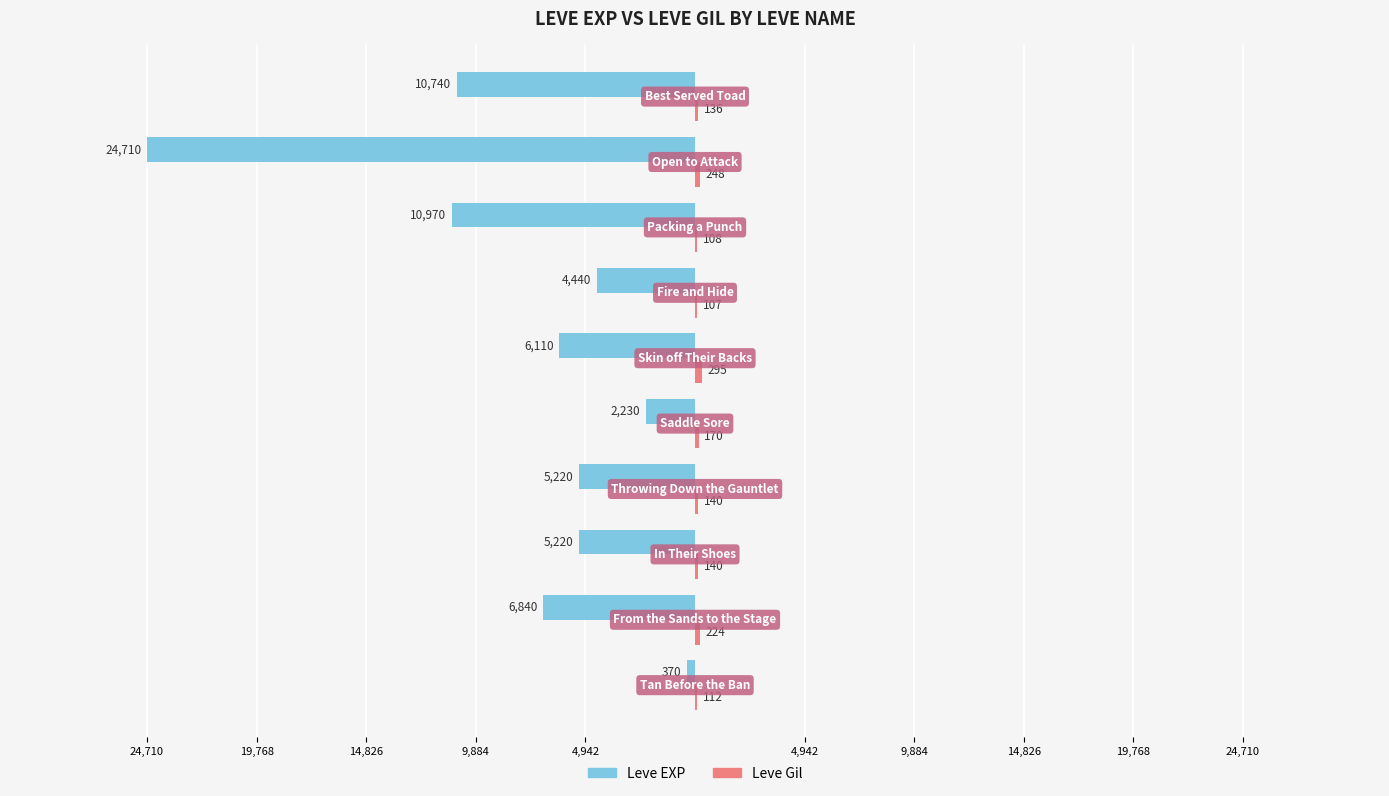

What are all the series names shown in the legend?

Leve EXP, Leve Gil